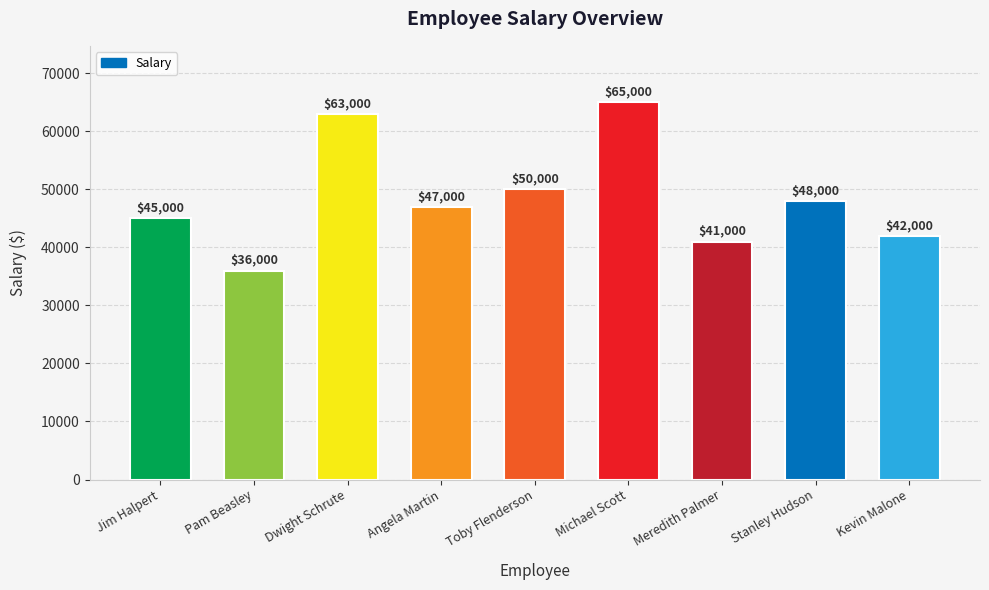

How many categories are shown in the chart?

9